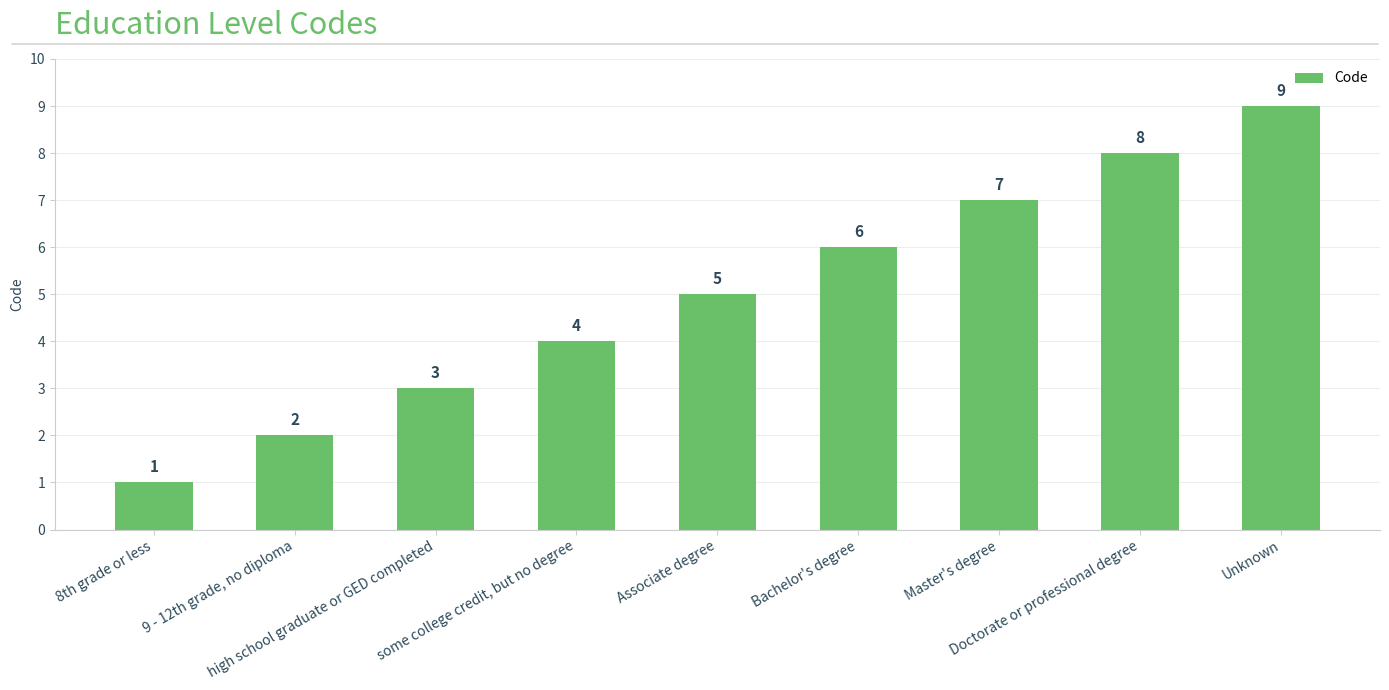

How many values are below 5?

4